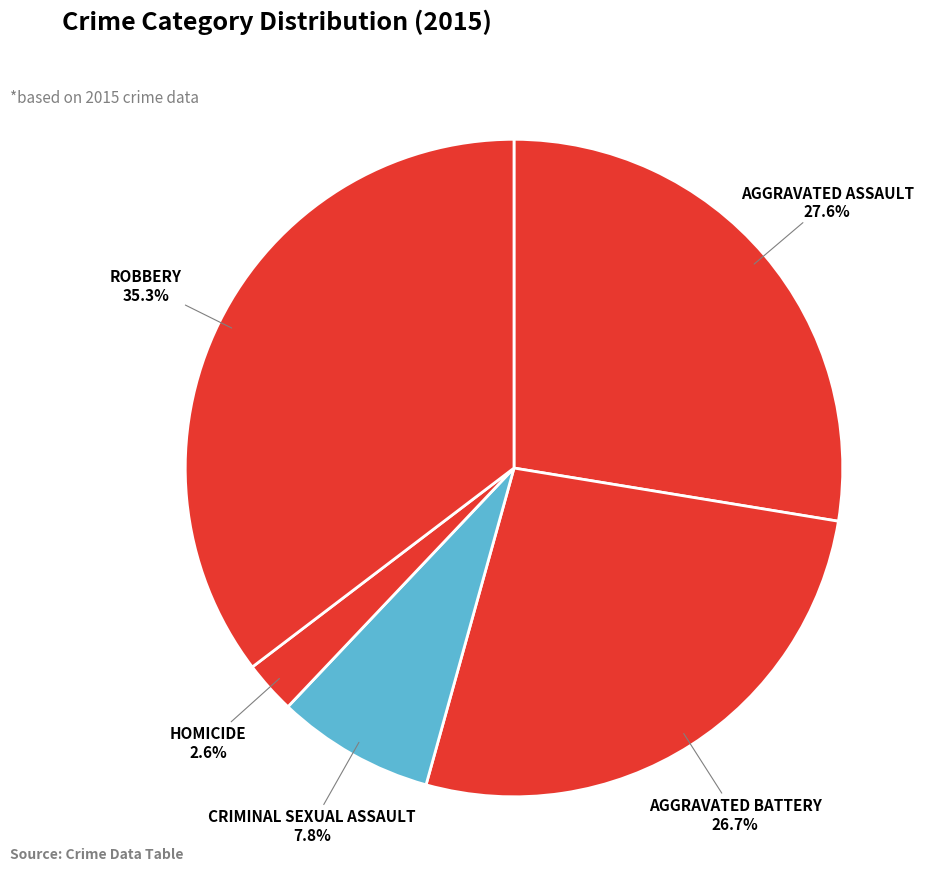

Rank the categories by value from highest to lowest.

Robbery, Aggravated Assault, Aggravated Battery, Criminal Sexual Assault, Homicide